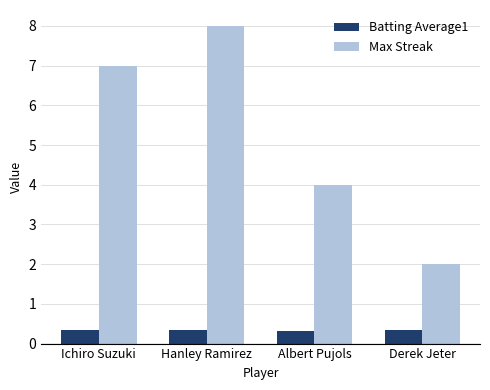

What is the difference between the maximum and minimum values in the Max Streak series?

6.0